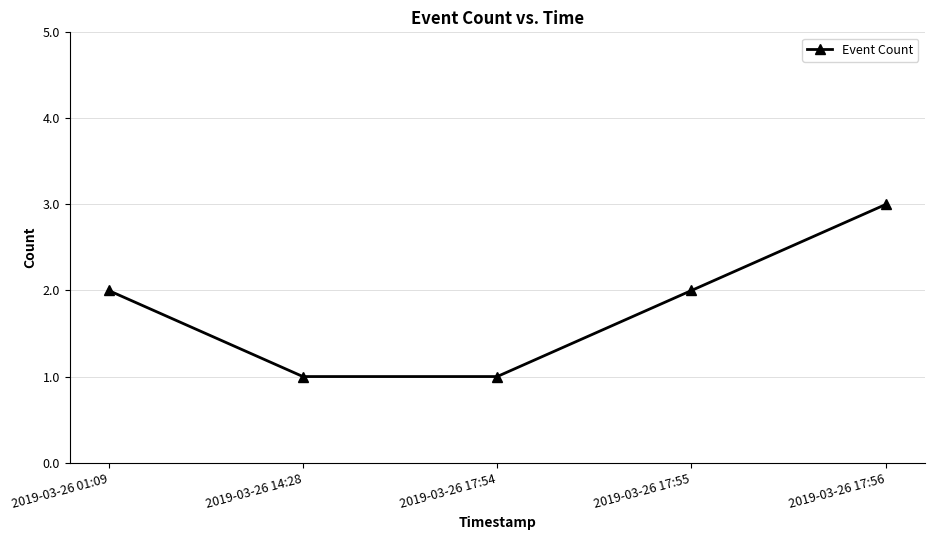

What is the maximum value shown in the chart?

3